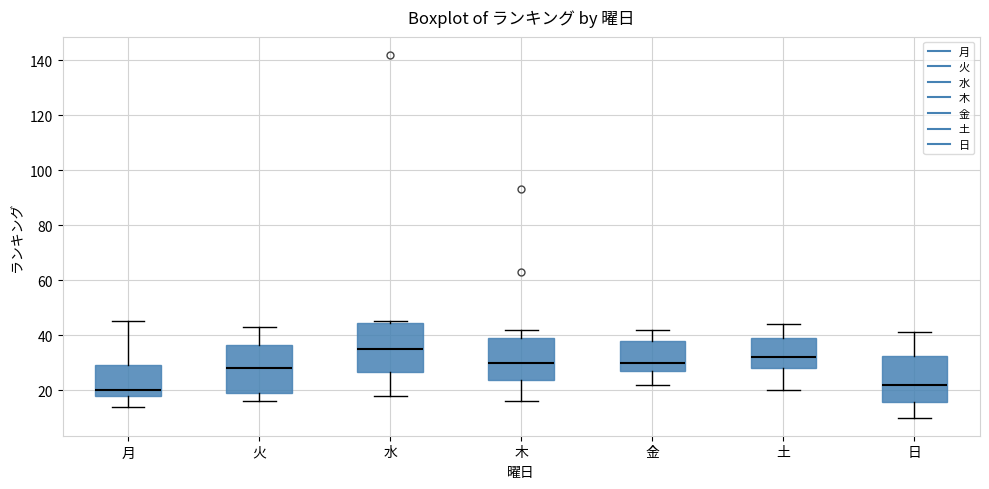

Where is the upper edge of the box for 火 on the y-axis? The values are not printed on the chart, so give them approximately, as read against the axis.

36